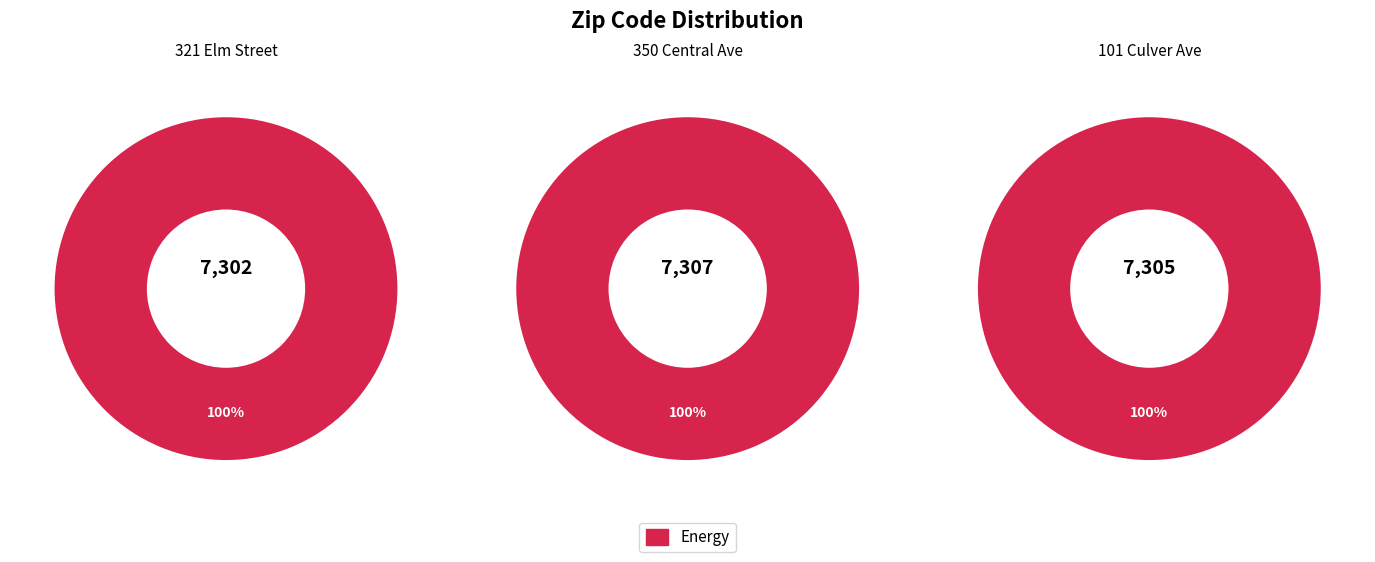

Is 101 Culver Ave the majority of the pie?

No